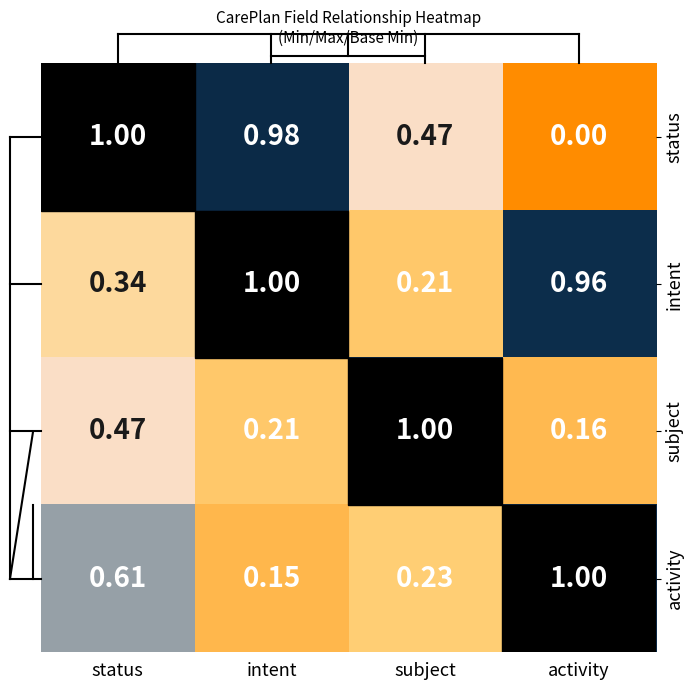

At which category is the sum across all series the highest?

status